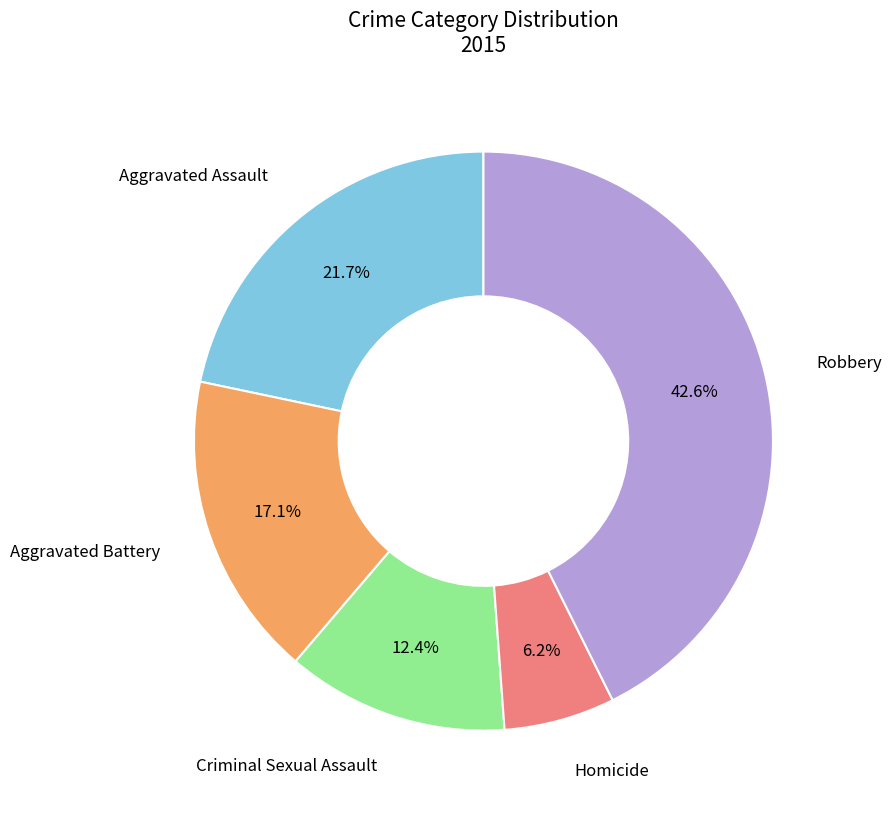

Is there any slice that represents more than half of the pie?

No